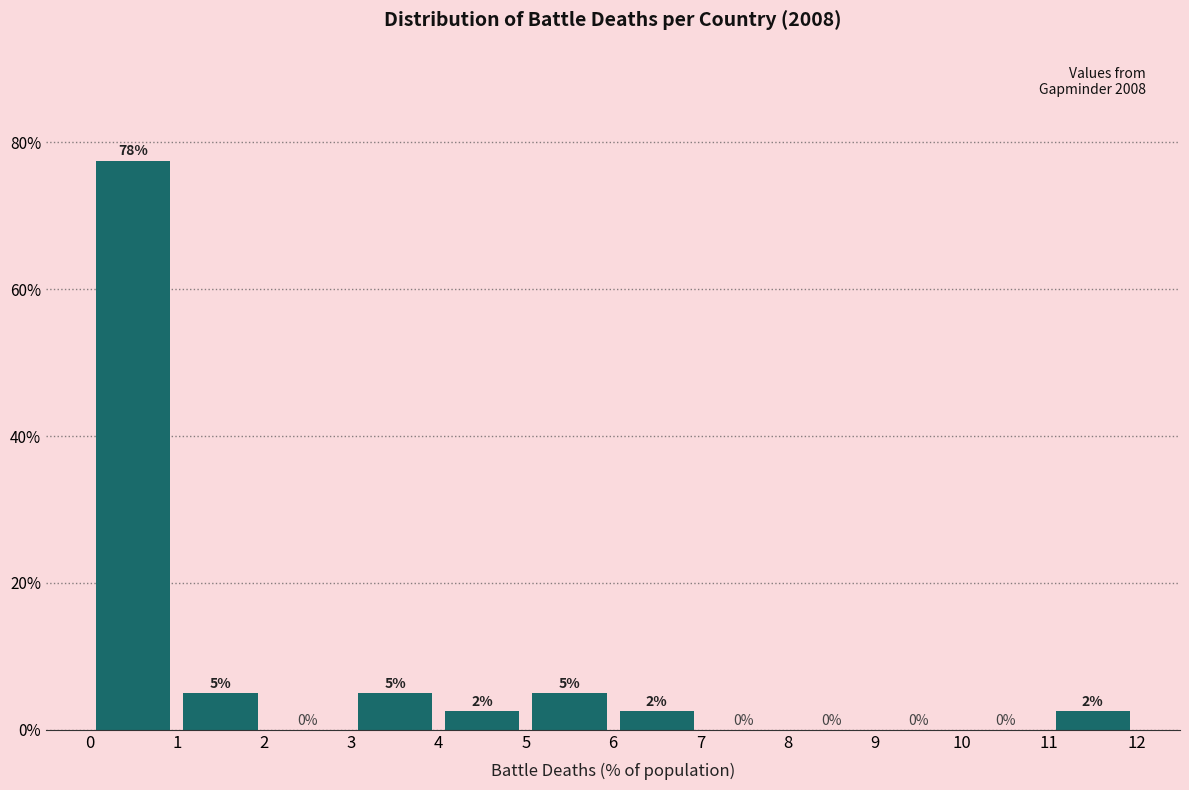

Which range on the x-axis has the tallest bar?

0 to 1